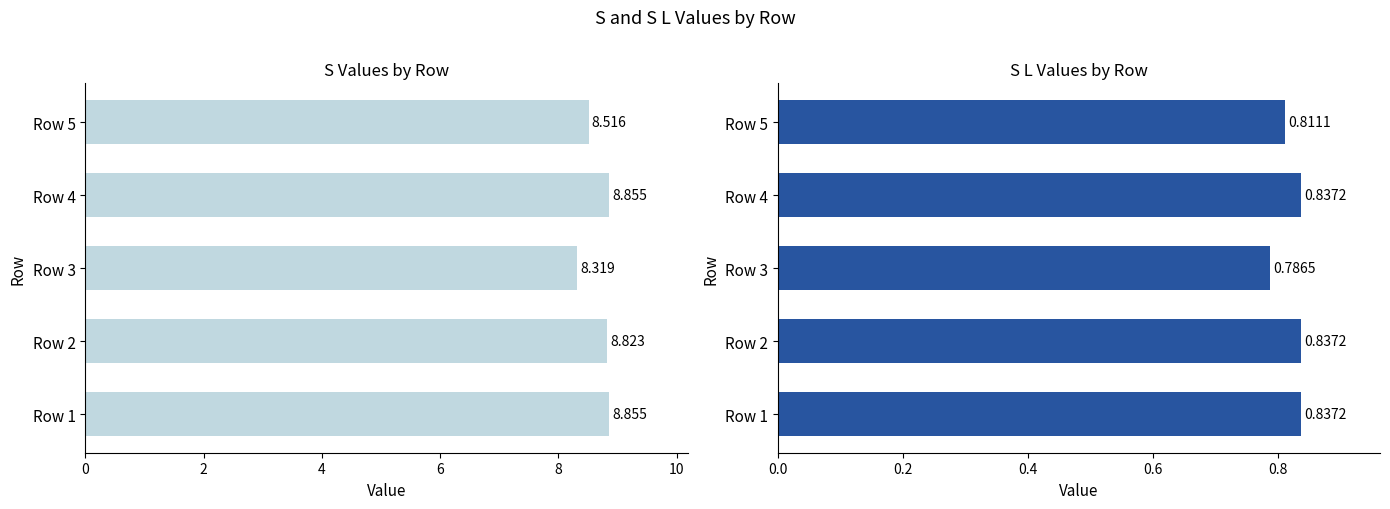

What are all the series names shown in the legend?

S, S L